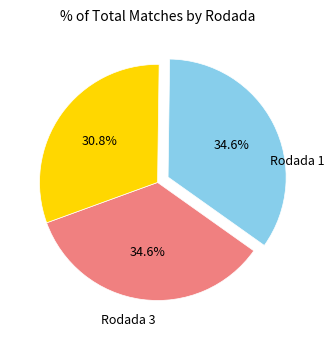

Does any single category account for the majority?

No